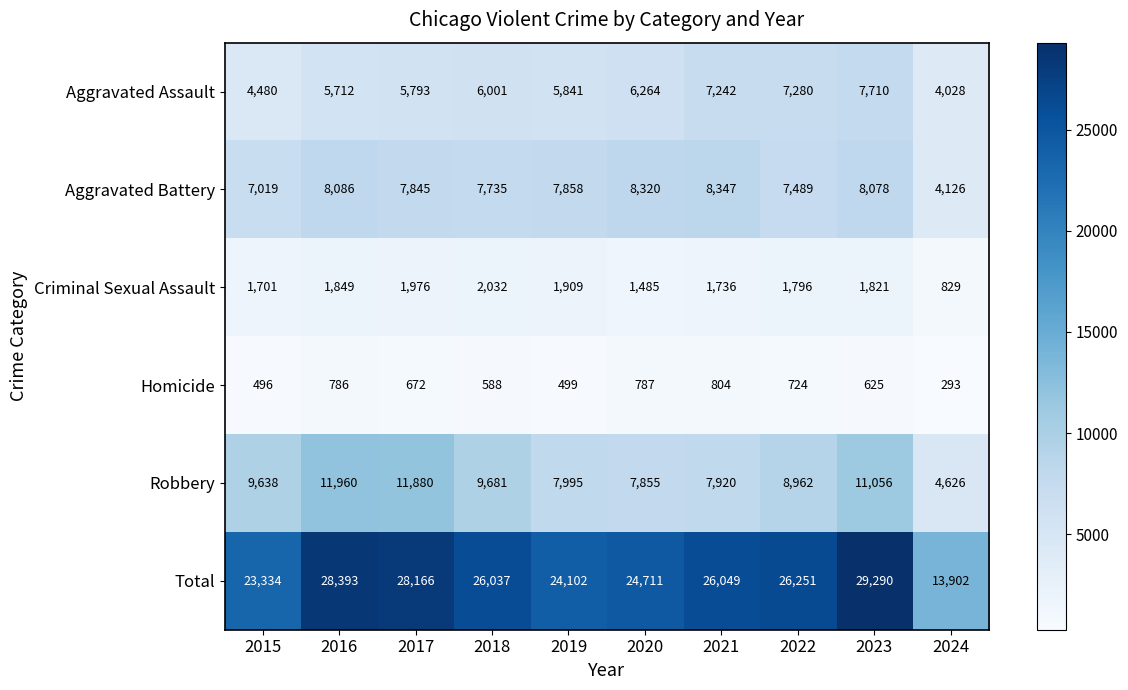

What is the average value of the Robbery series?

9157